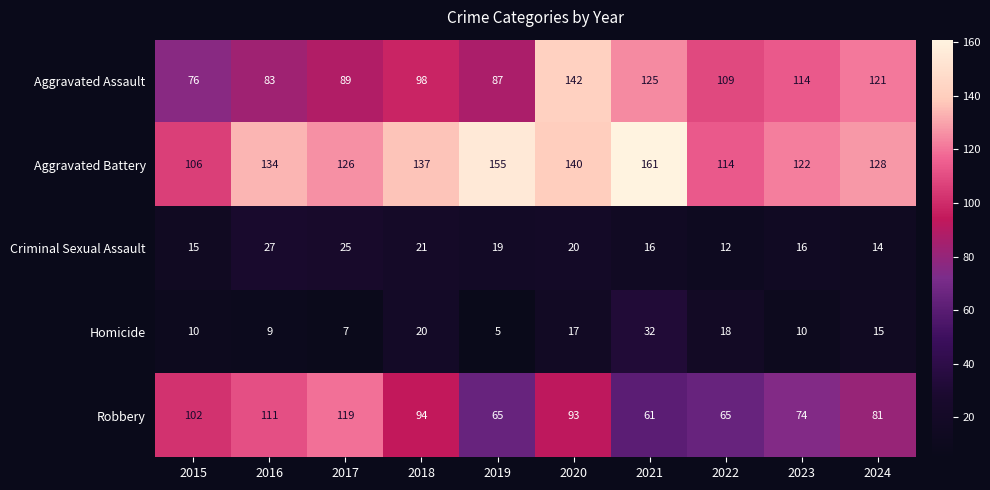

What is the difference between the highest and lowest values at 2018?

117